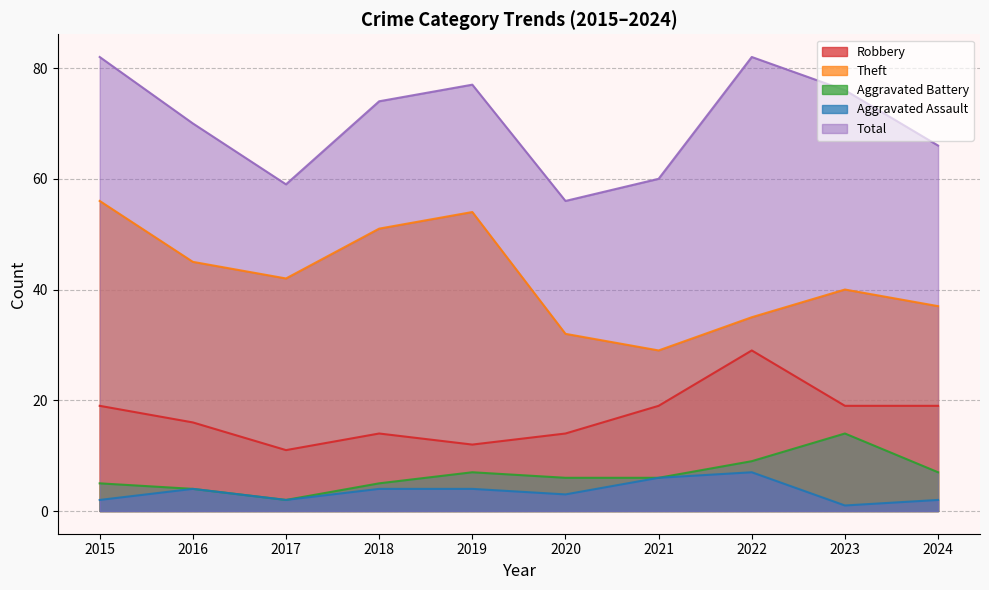

Where is the first local maximum for Aggravated Assault?

2016